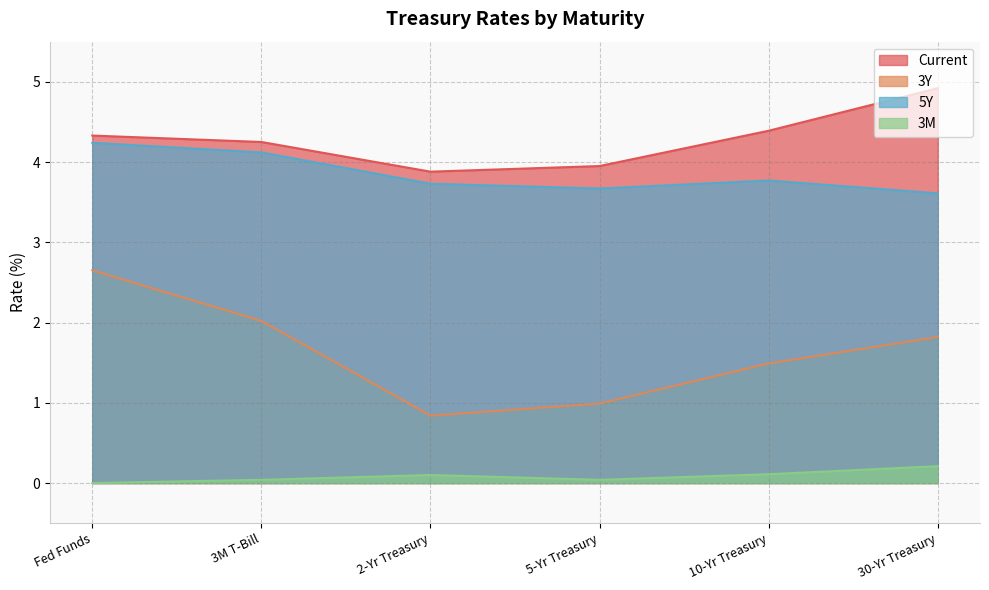

Is the value of Current at Fed Funds greater than the value of 3M at Fed Funds?

Yes